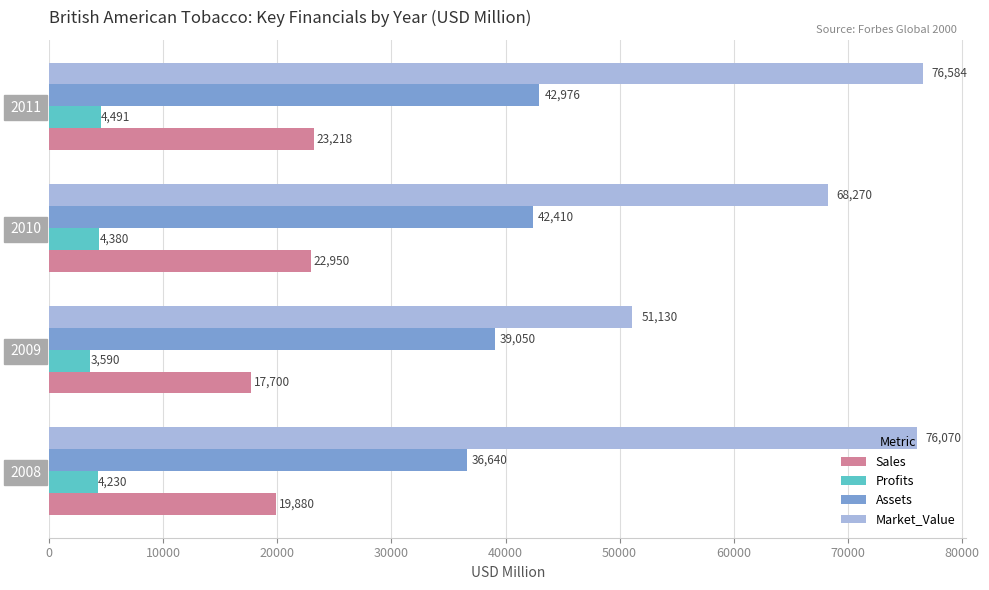

Which series has the largest range (max minus min)?

Market_Value